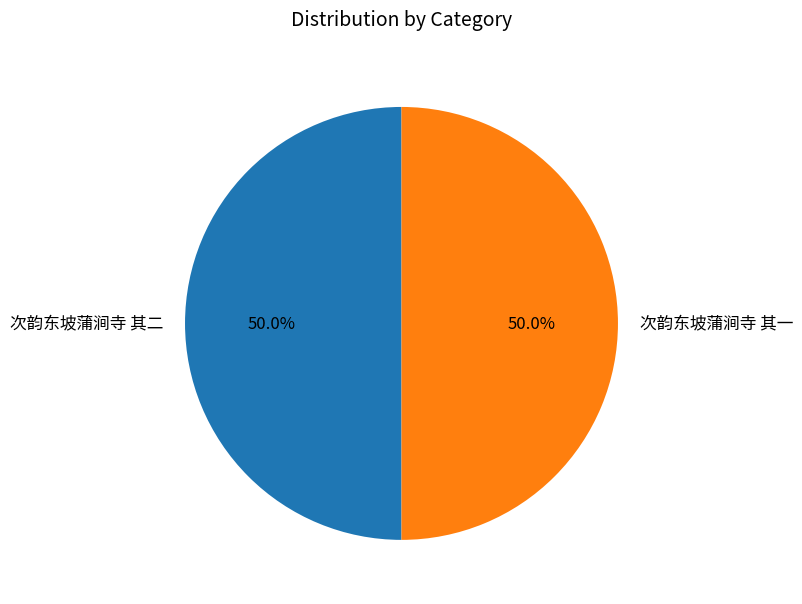

How much of the chart is everything except 次韵东坡蒲涧寺 其一?

50.0%